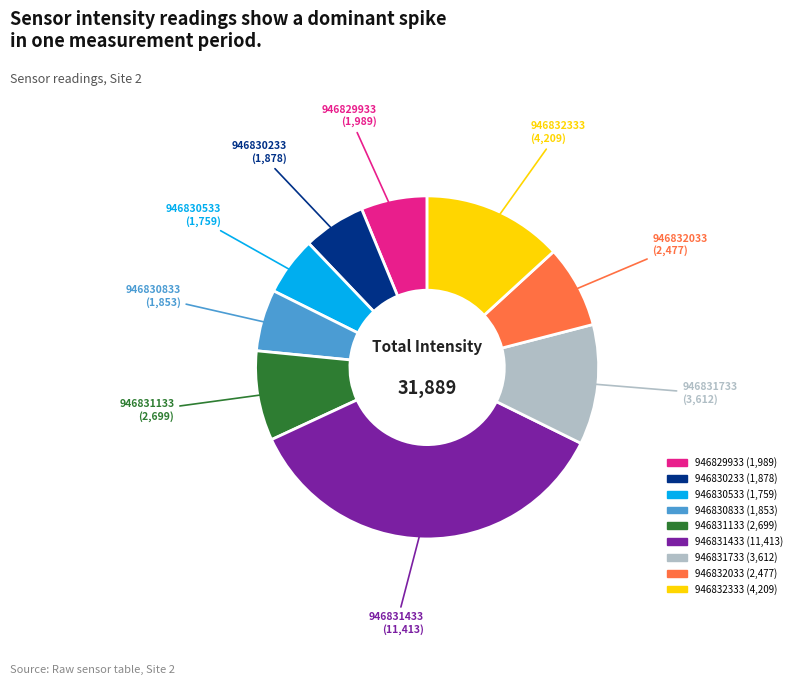

Count the number of slices in the pie.

9